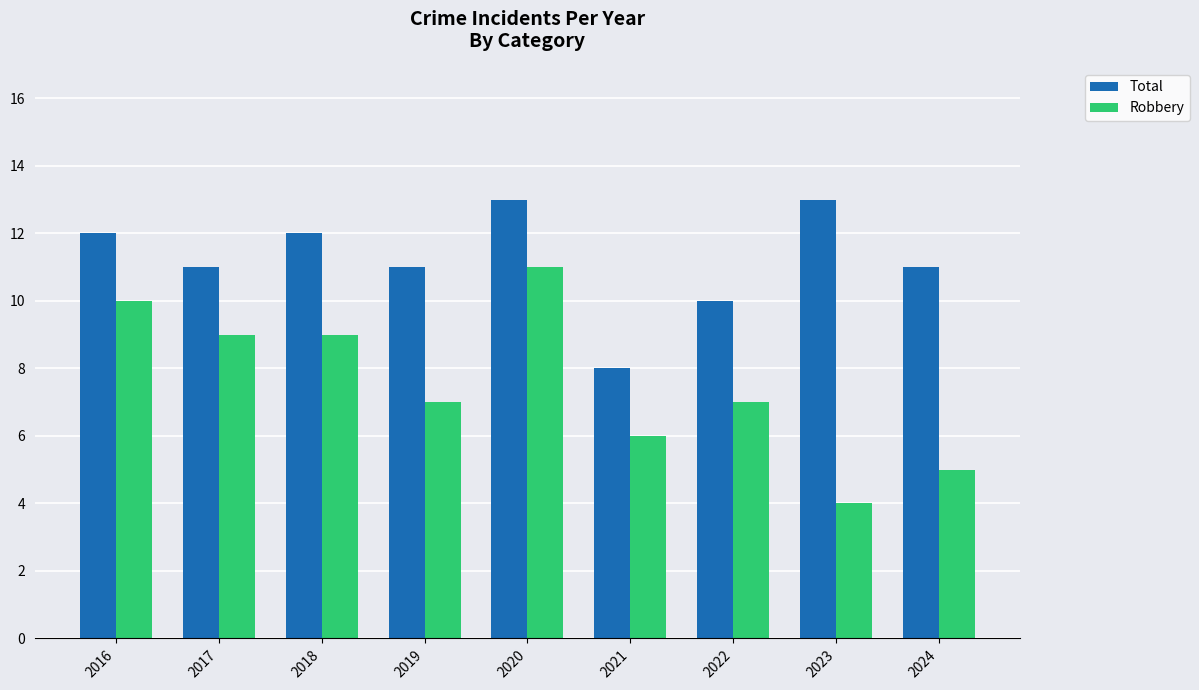

The value of Total at 2021 is 3. True or false?

False